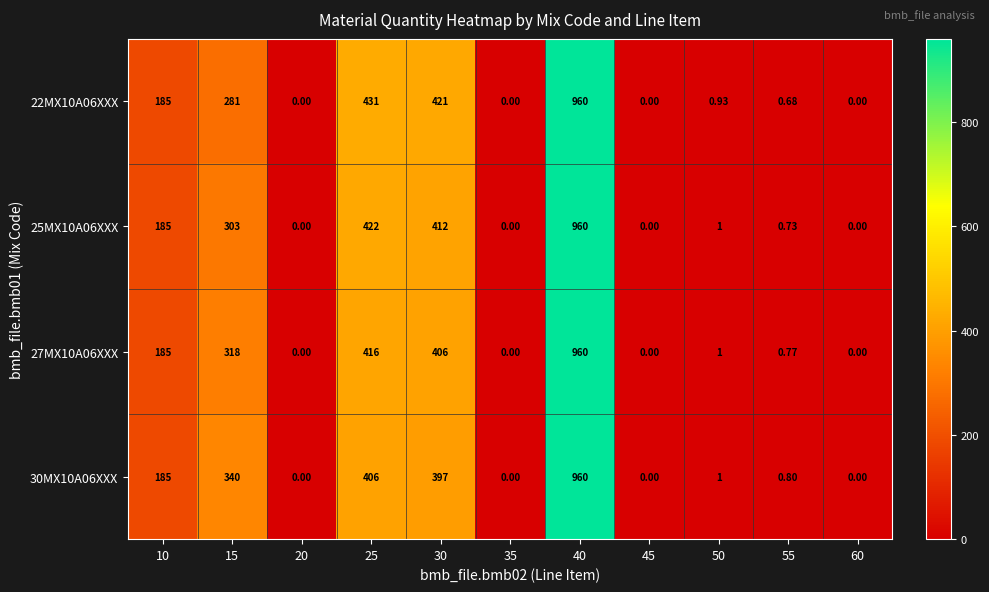

How many values in 30MX10A06XXX are above zero?

7